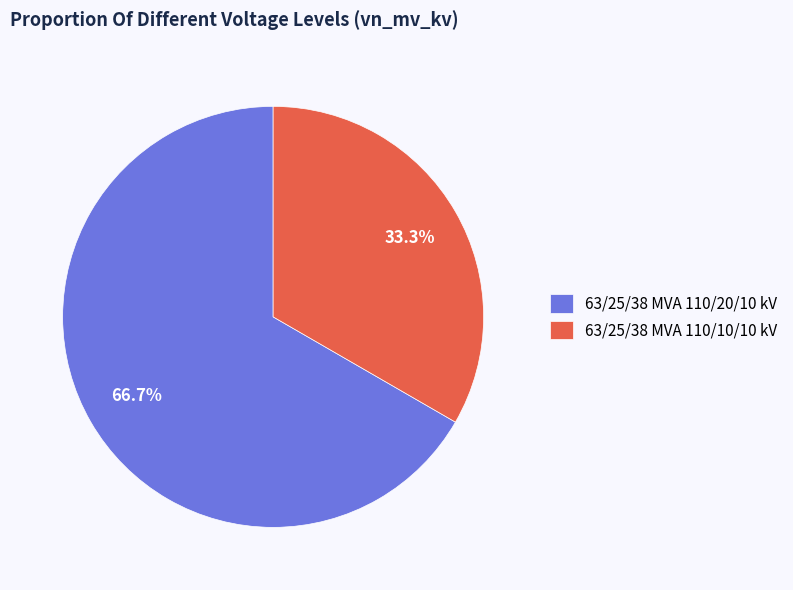

Between 63/25/38 MVA 110/10/10 kV and 63/25/38 MVA 110/20/10 kV, which is larger?

63/25/38 MVA 110/20/10 kV